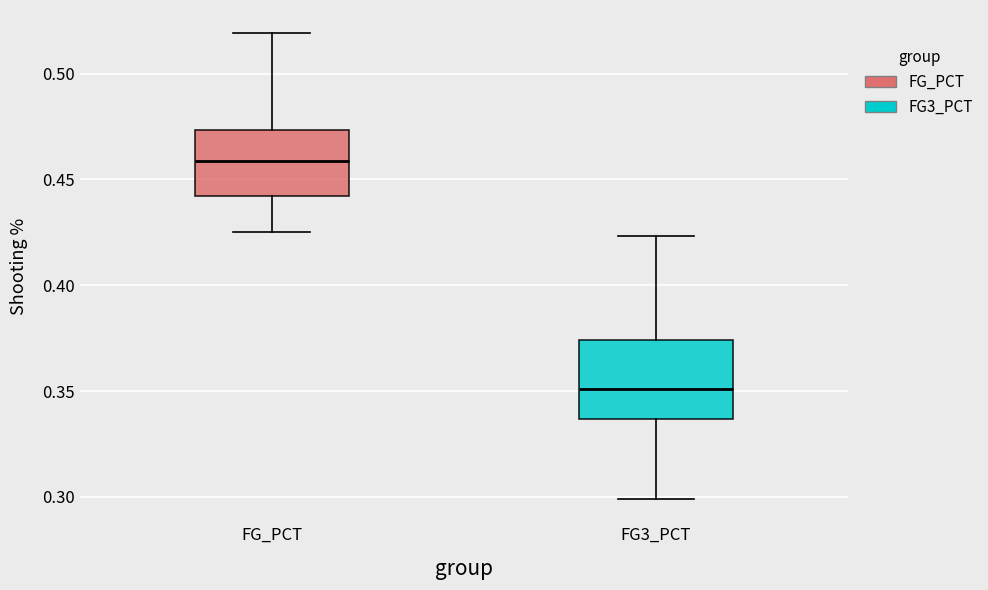

Which box is the tallest, from its lower edge to its upper edge?

FG3_PCT